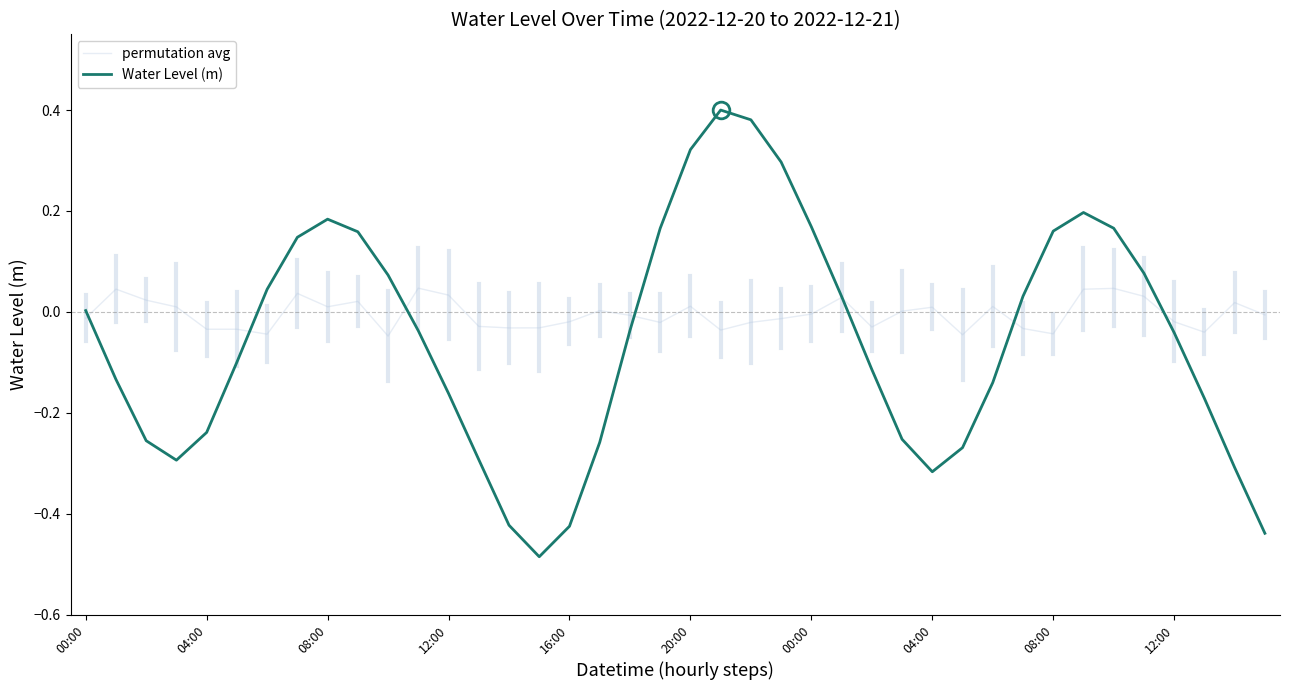

List the series in order of their overall mean, highest first.

permutation avg, Water Level (m)